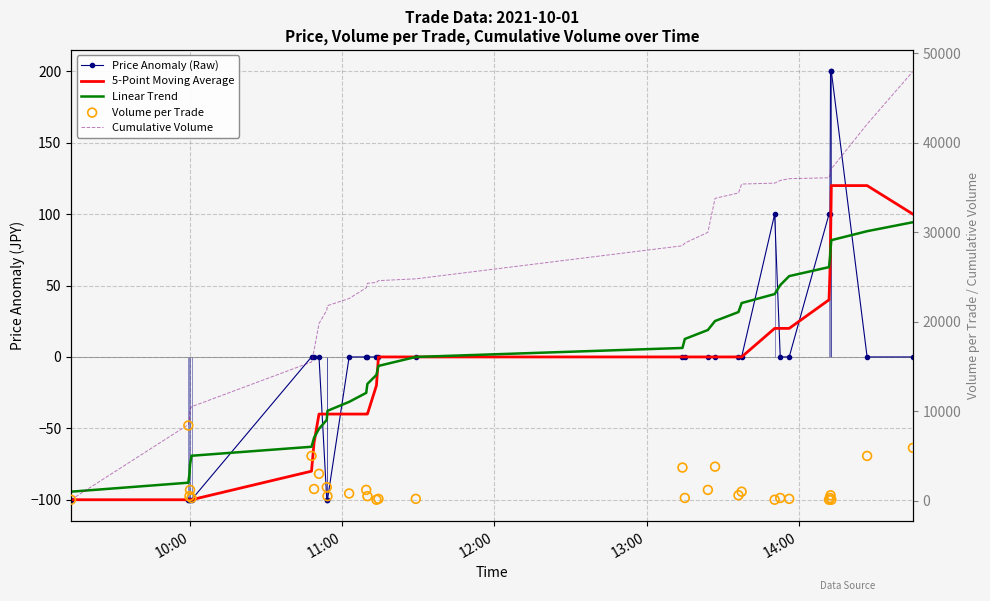

Which series reaches the maximum Y coordinate?

Cumulative Volume